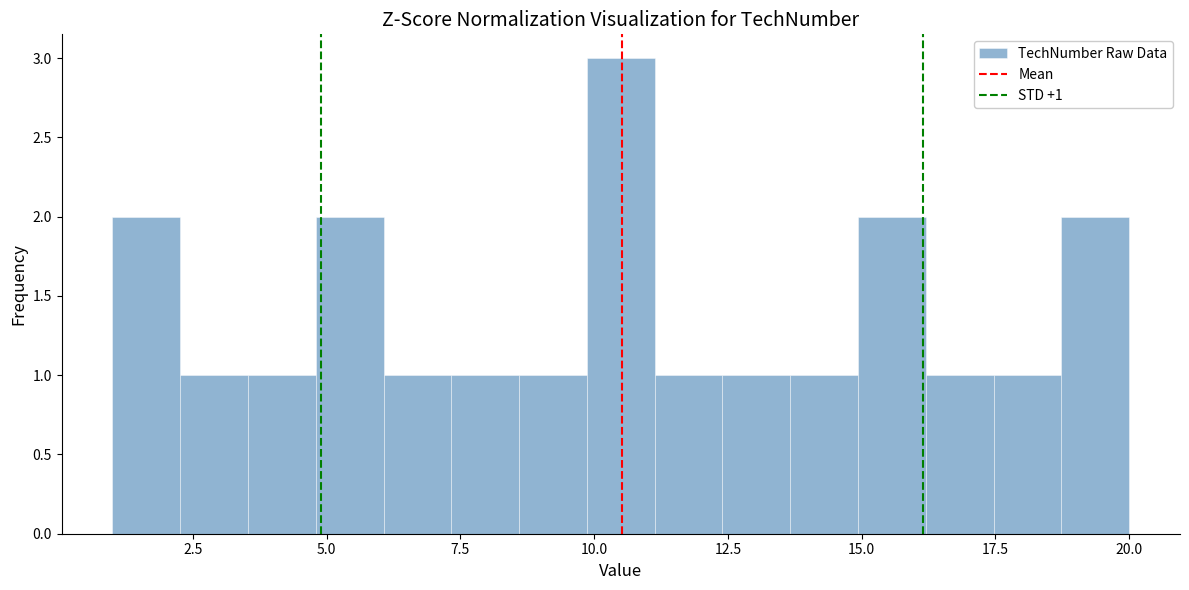

Read against the x-axis, roughly where is the centre of the tallest bar?

10.5